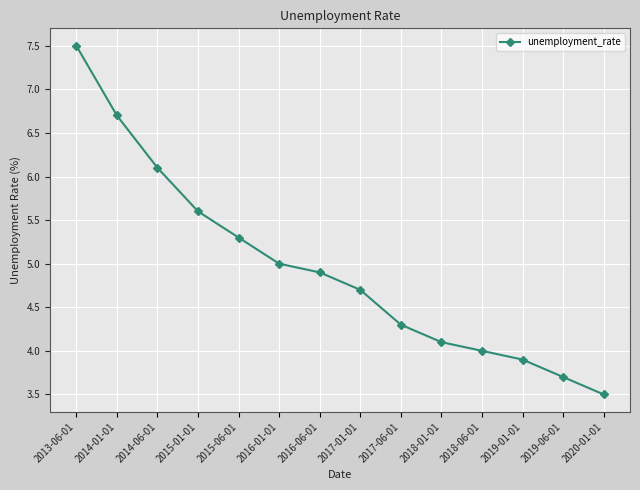

Where is the data nearest to the value 5?

2016-01-01